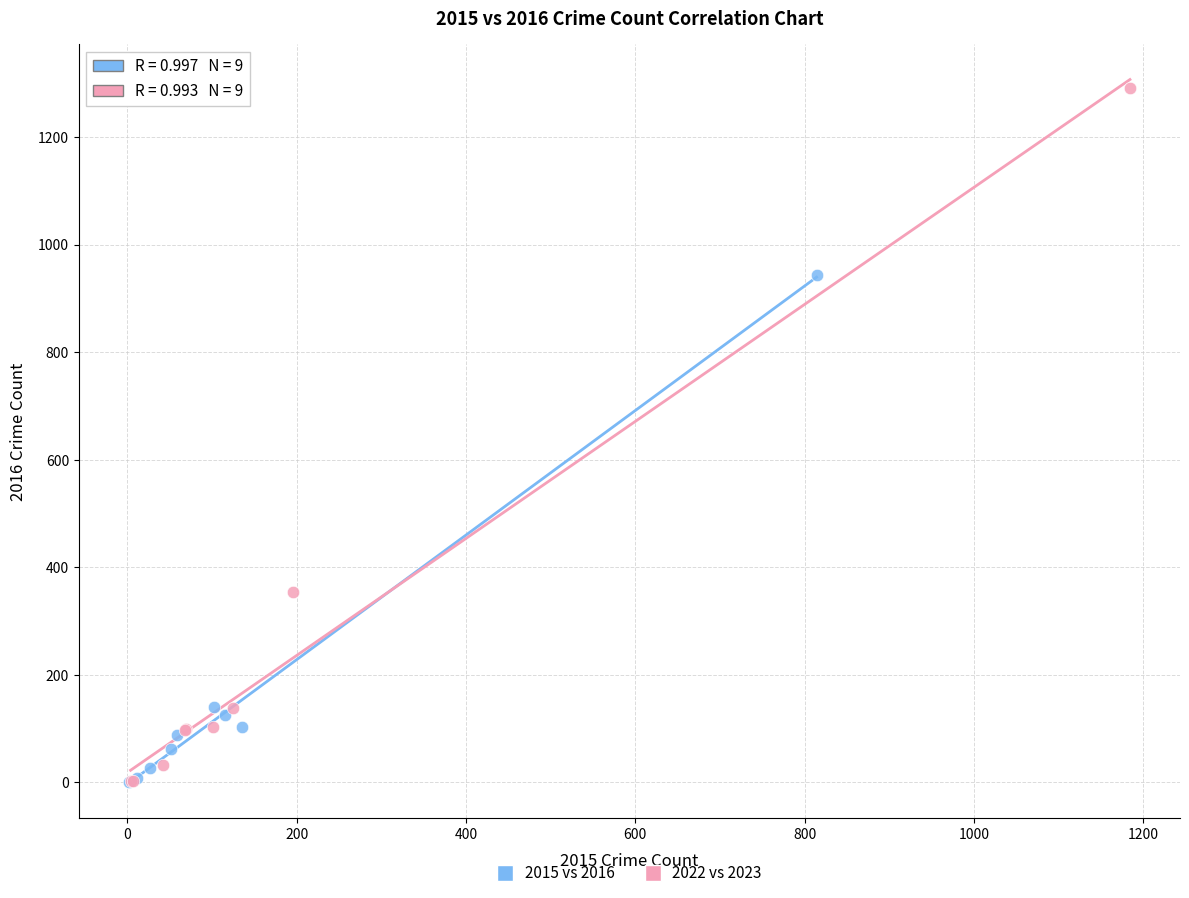

Which series contains the highest Y value?

2022 vs 2023